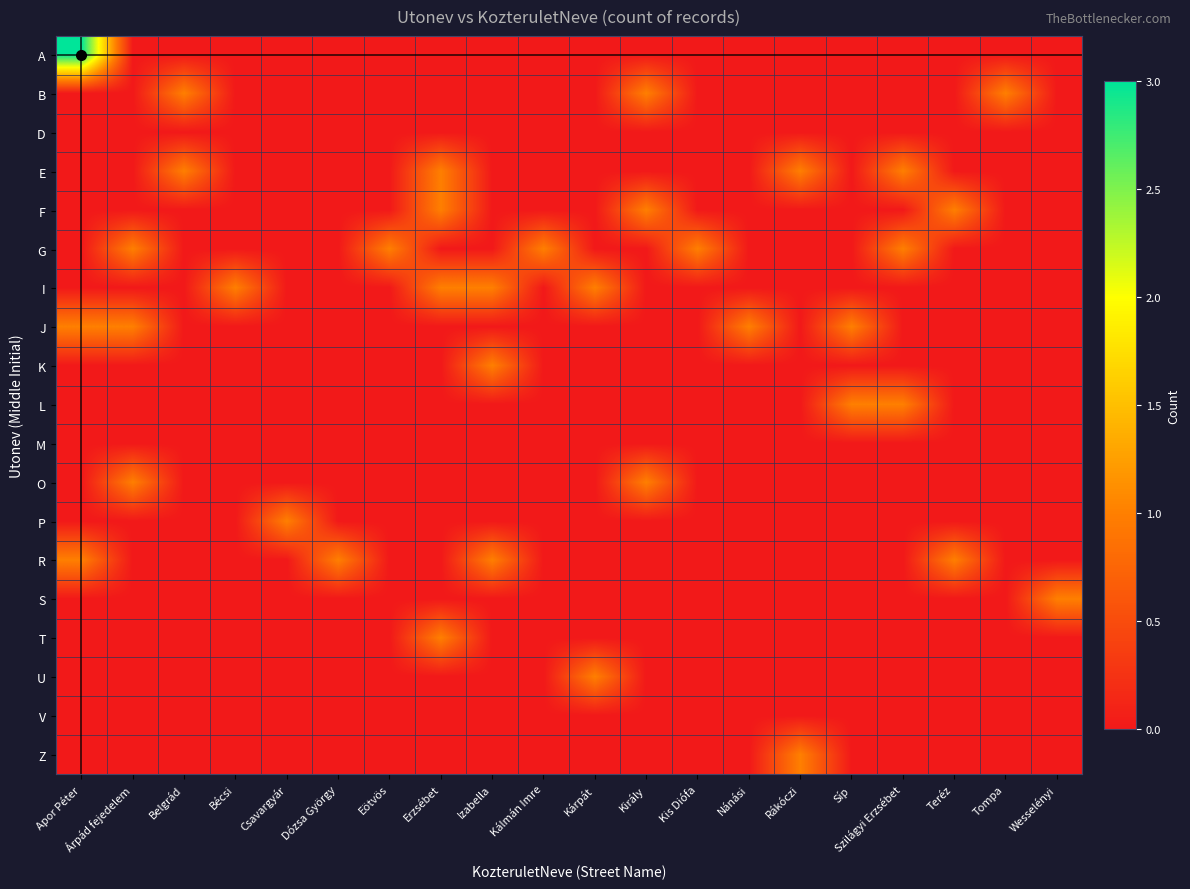

What is the difference between the highest and lowest values at Eötvös?

1